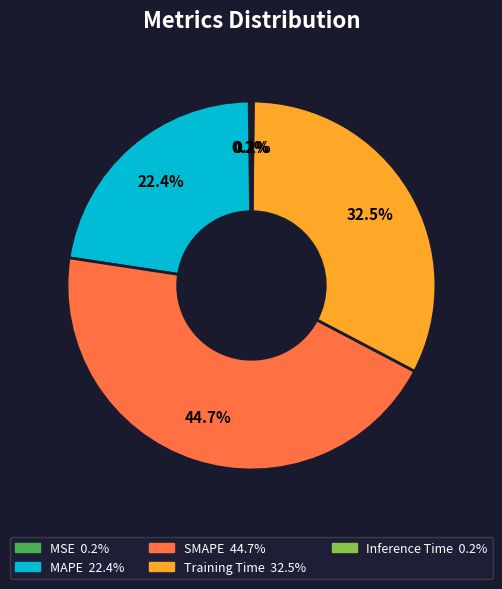

True or false: SMAPE accounts for 36% of the total.

False